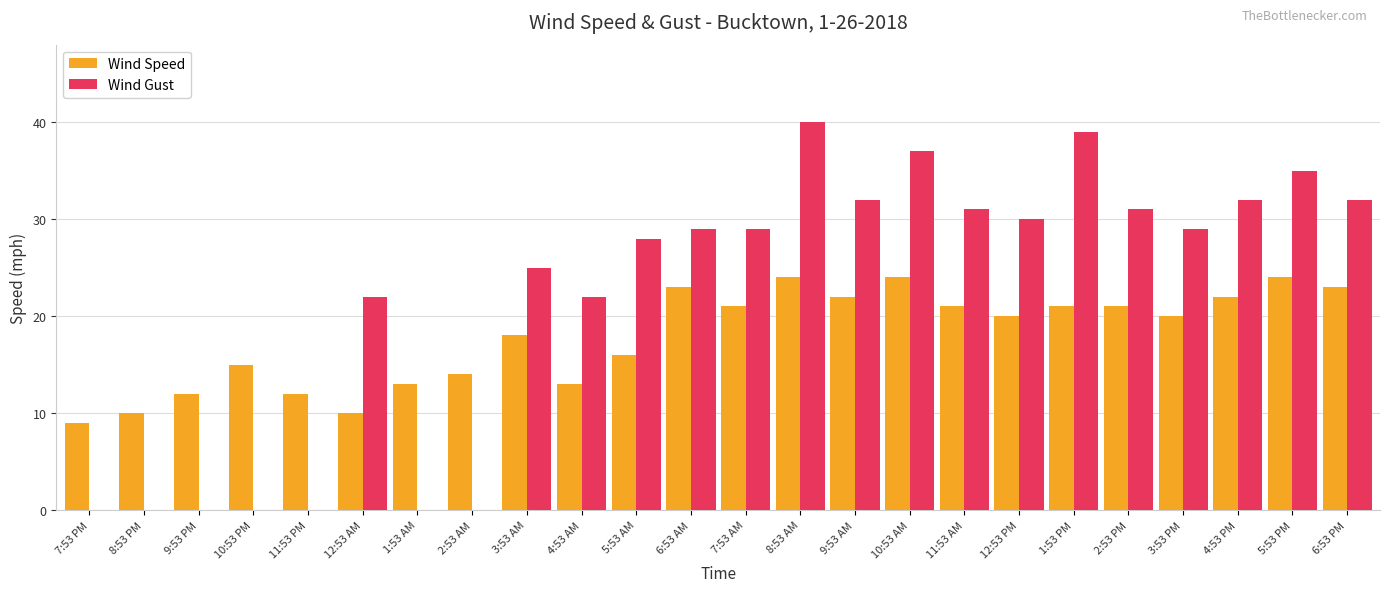

Reading left to right, extract all data points from this chart.

Wind Speed: 7:53 PM=9	8:53 PM=10	9:53 PM=12	10:53 PM=15	11:53 PM=12	12:53 AM=10	1:53 AM=13	2:53 AM=14	3:53 AM=18	4:53 AM=13	5:53 AM=16	6:53 AM=23	7:53 AM=21	8:53 AM=24	9:53 AM=22	10:53 AM=24	11:53 AM=21	12:53 PM=20	1:53 PM=21	2:53 PM=21	3:53 PM=20	4:53 PM=22	5:53 PM=24	6:53 PM=23
Wind Gust: 7:53 PM=0	8:53 PM=0	9:53 PM=0	10:53 PM=0	11:53 PM=0	12:53 AM=22	1:53 AM=0	2:53 AM=0	3:53 AM=25	4:53 AM=22	5:53 AM=28	6:53 AM=29	7:53 AM=29	8:53 AM=40	9:53 AM=32	10:53 AM=37	11:53 AM=31	12:53 PM=30	1:53 PM=39	2:53 PM=31	3:53 PM=29	4:53 PM=32	5:53 PM=35	6:53 PM=32